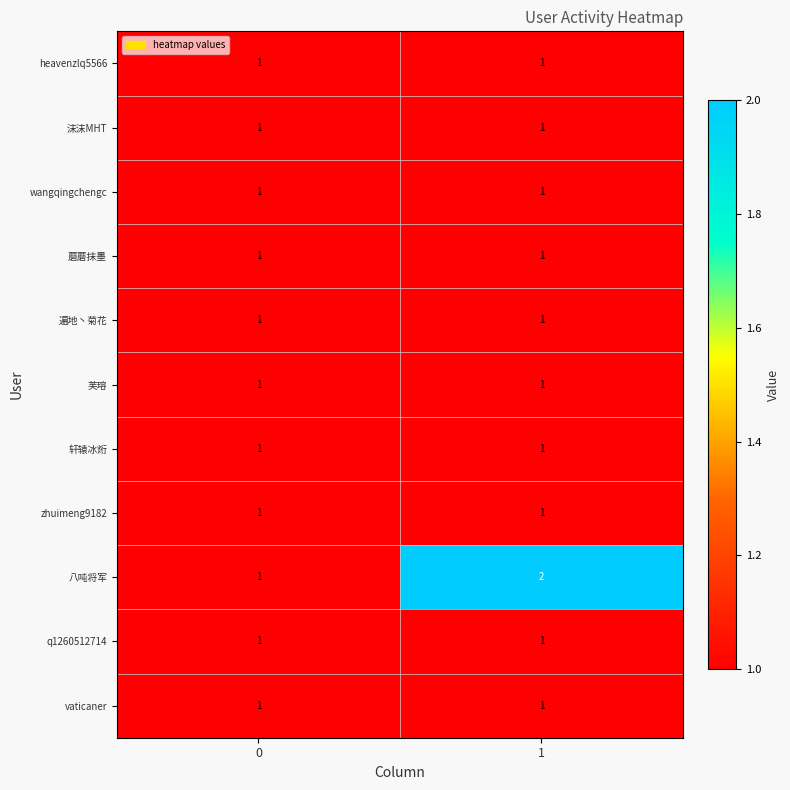

Which series has the largest range (max minus min)?

八吨将军